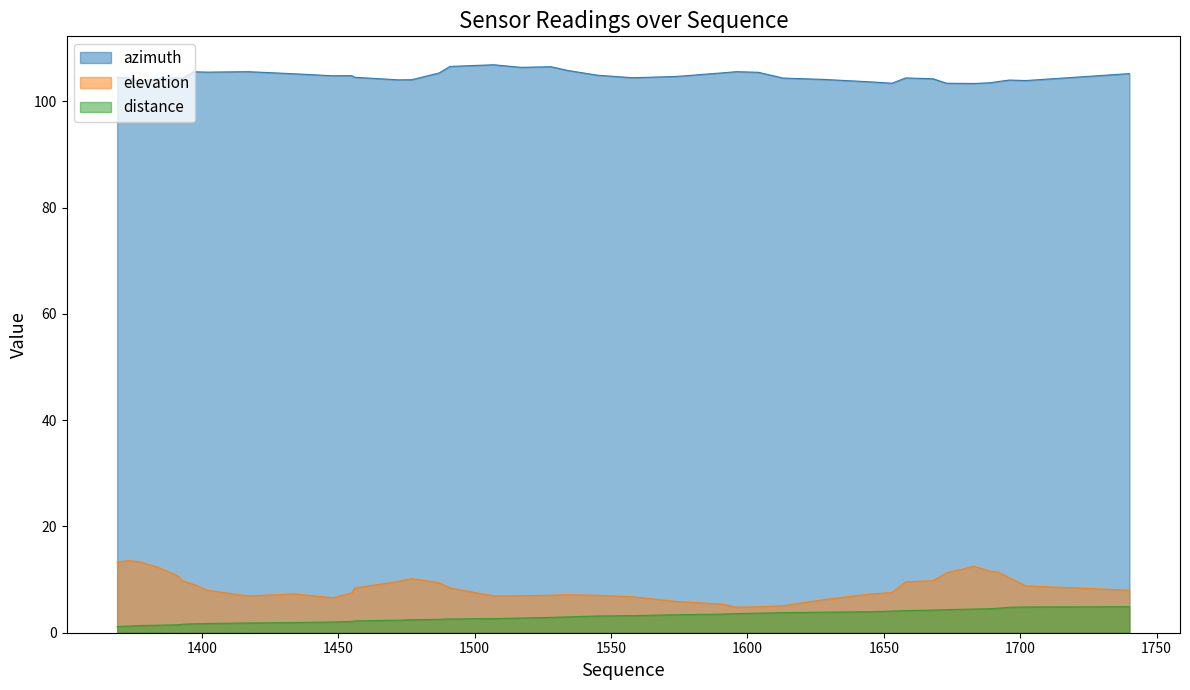

Is it true that elevation equals 8.4 at 1491?

True